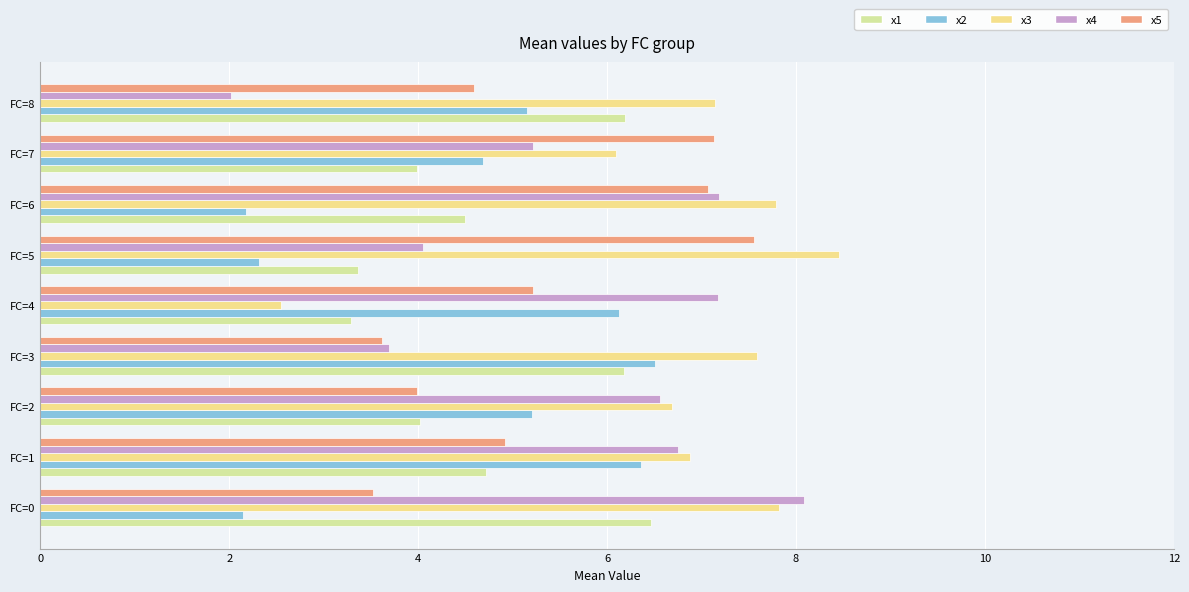

At how many categories does at least one series exceed 2?

9